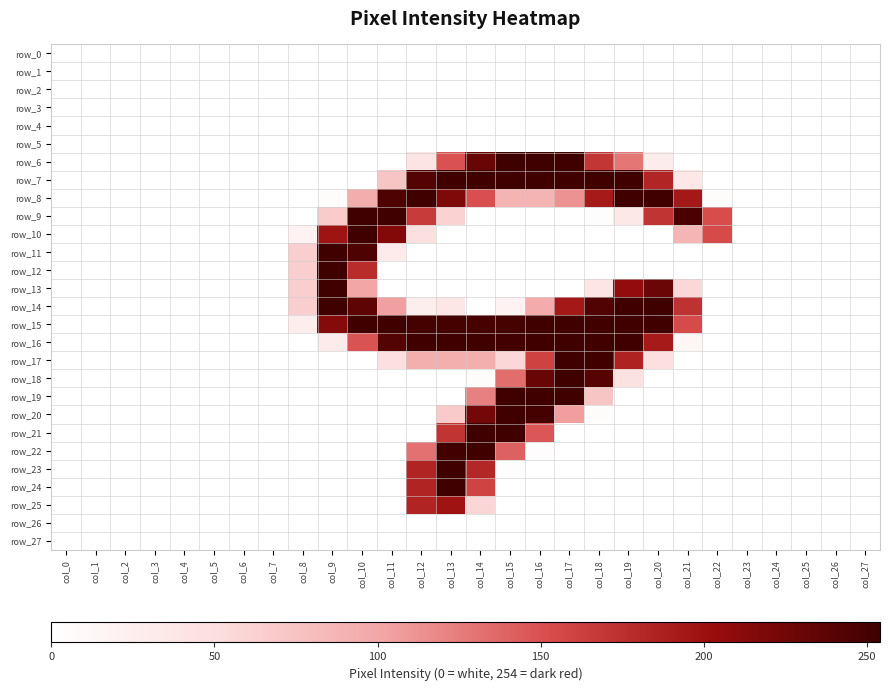

The value of row_9 at col_22 is 152. True or false?

True